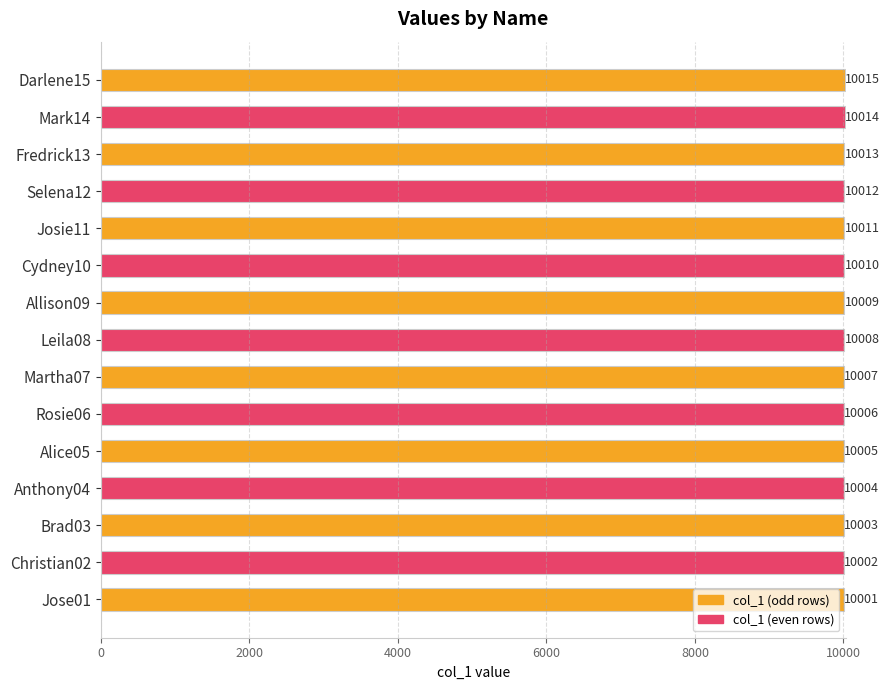

The chart shows a value of 5185 at Jose01. True or false?

False